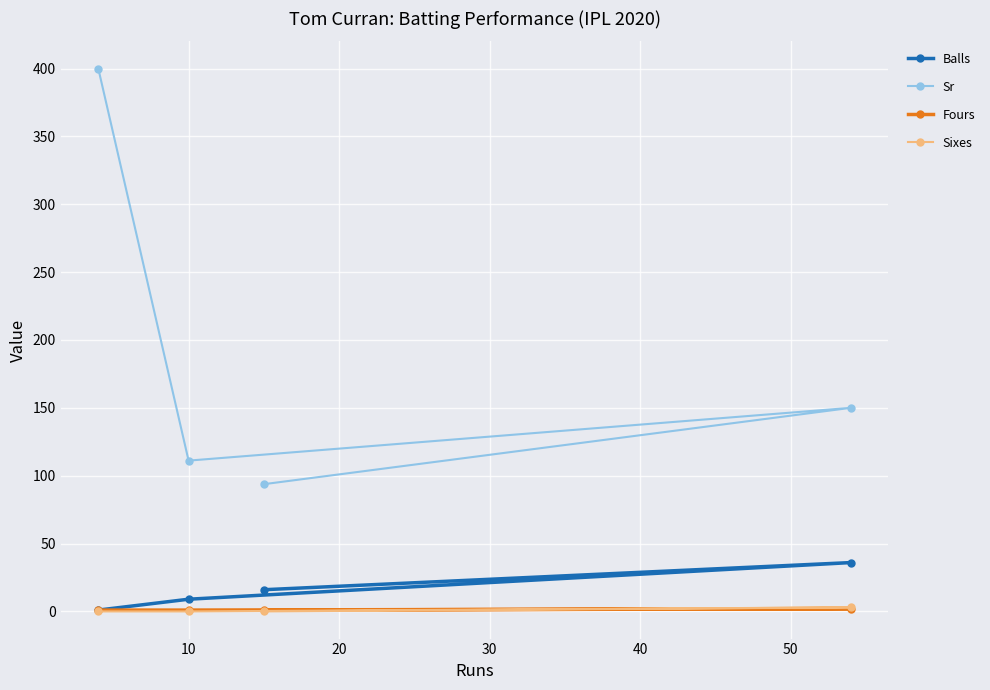

True or false: Balls and Sixes cross at least once.

False